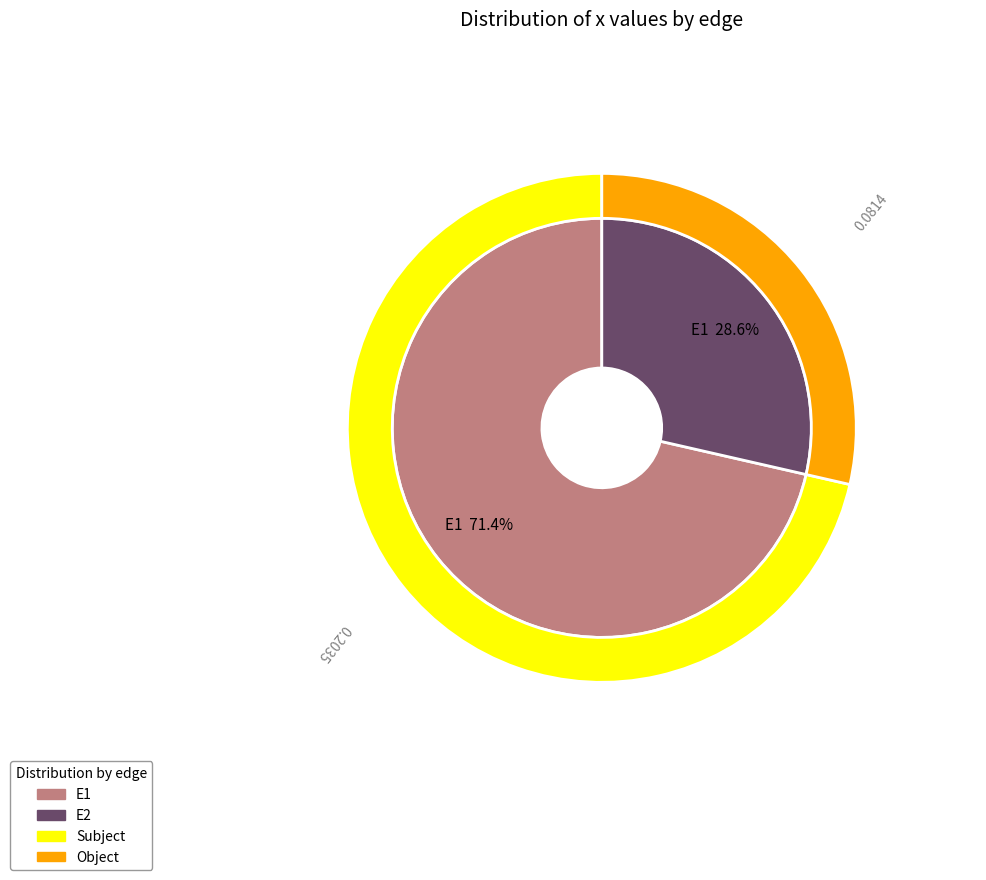

Is E1 the majority of the pie?

Yes